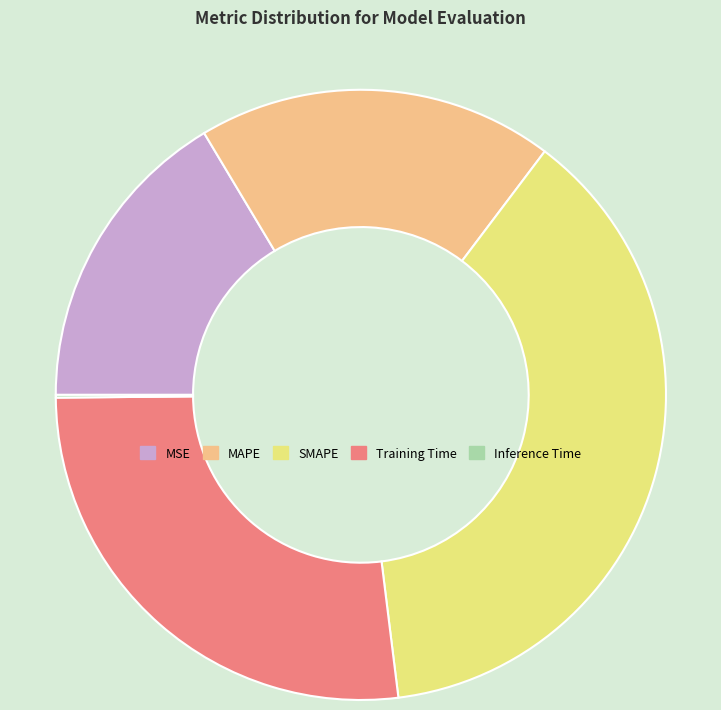

True or false: MSE accounts for 16% of the total.

True